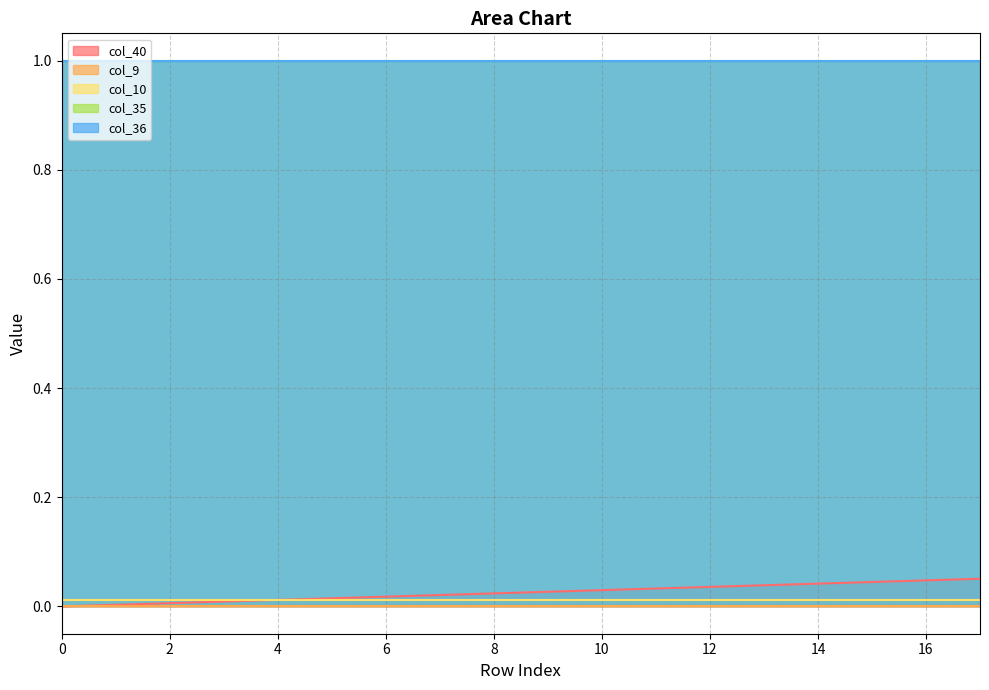

How many lines are shown in the chart?

5